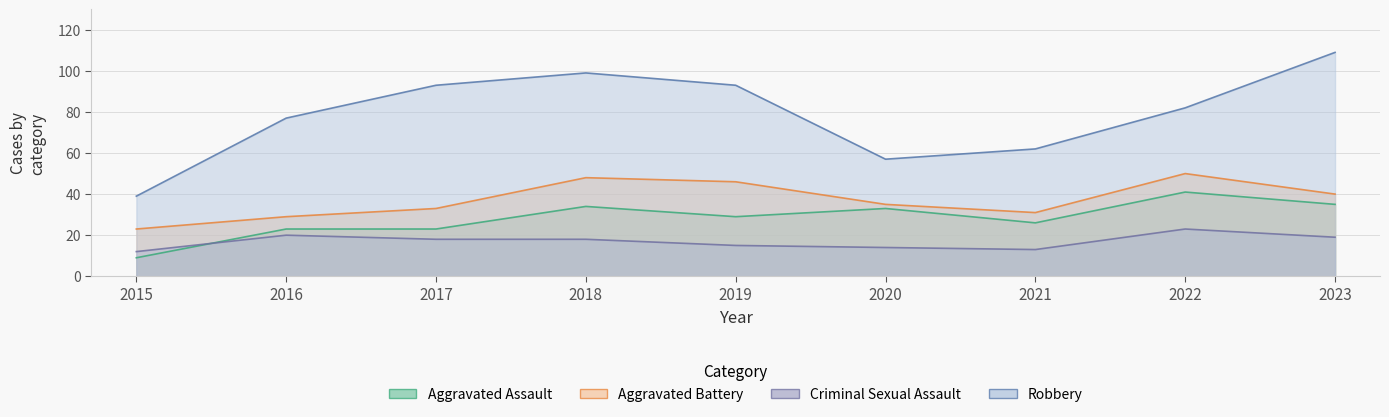

Is it true that Robbery equals 118 at 2016?

False